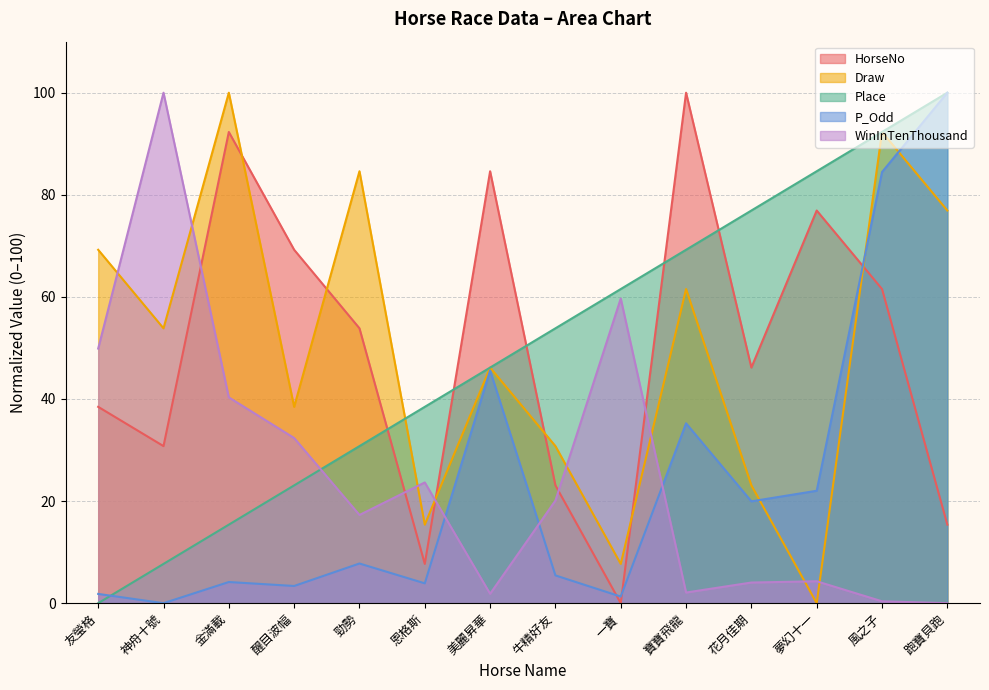

After their last crossing, which series has the higher values: HorseNo or P_Odd?

P_Odd